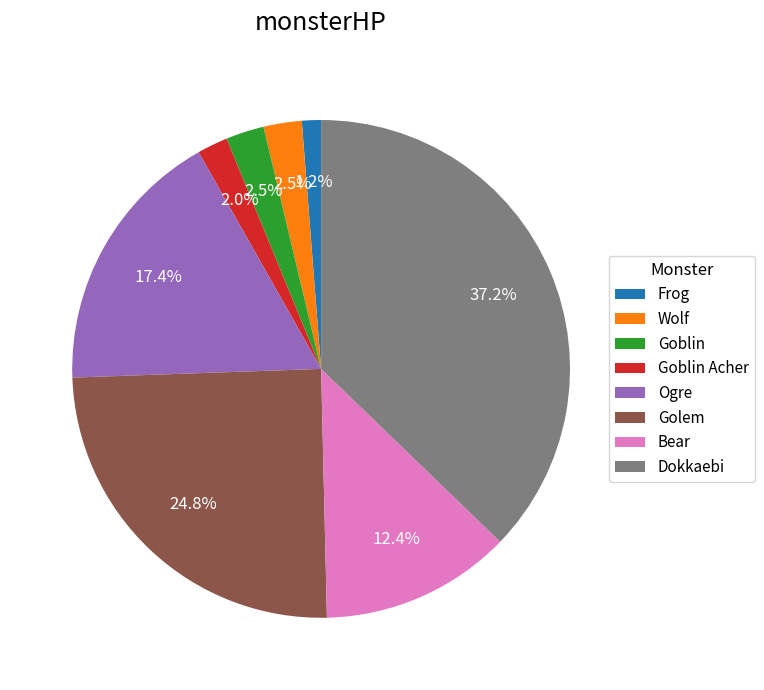

True or false: Ogre accounts for 17% of the total.

True